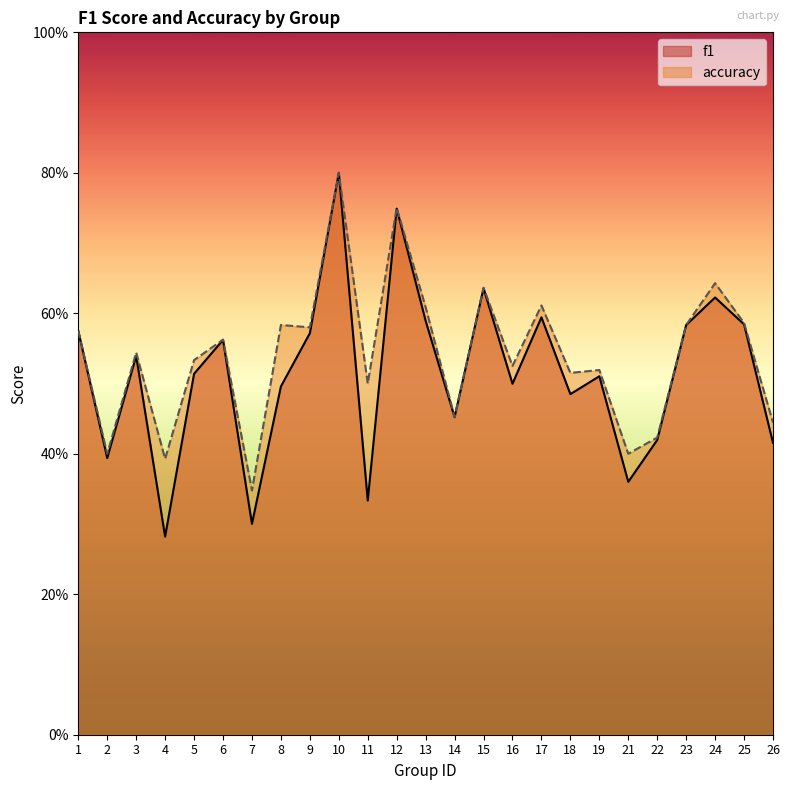

Which series has the largest total across all categories?

accuracy